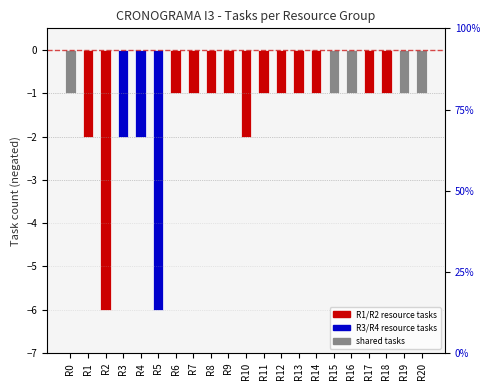

Rank the categories by value from highest to lowest.

R0, R6, R7, R8, R9, R11, R12, R13, R14, R15, R16, R17, R18, R19, R20, R1, R3, R4, R10, R2, R5